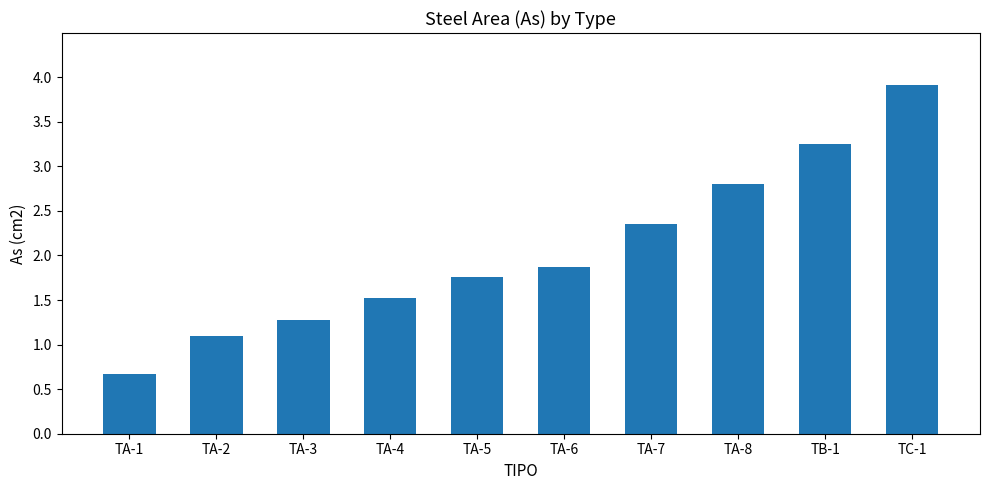

What is the change in value from TA-3 to TC-1?

+2.6